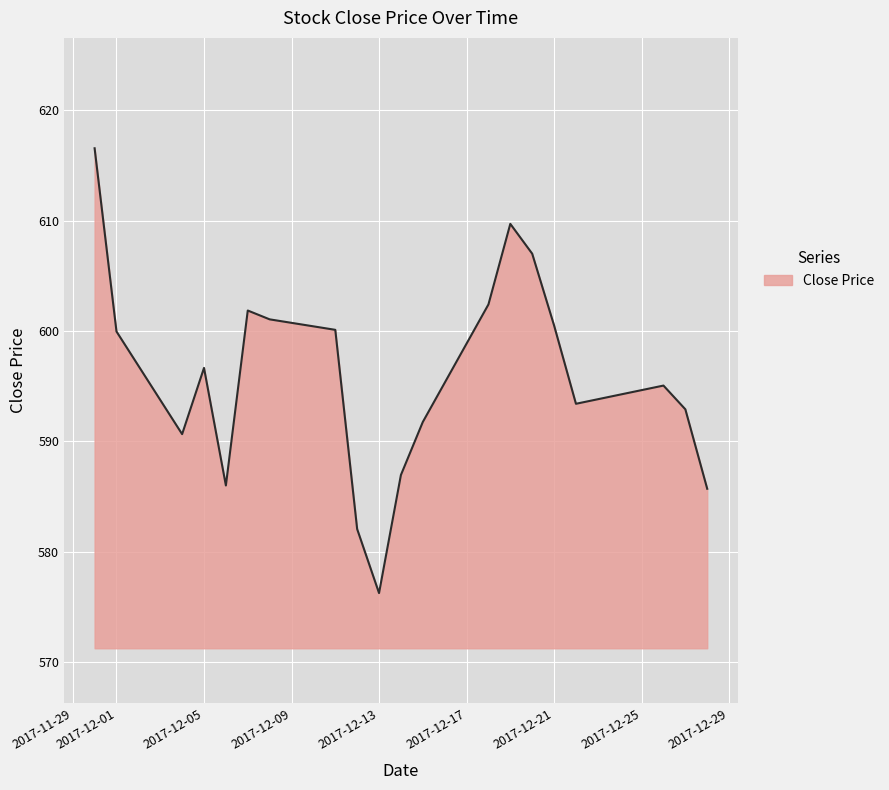

What is the difference between the maximum and minimum values?

40.3